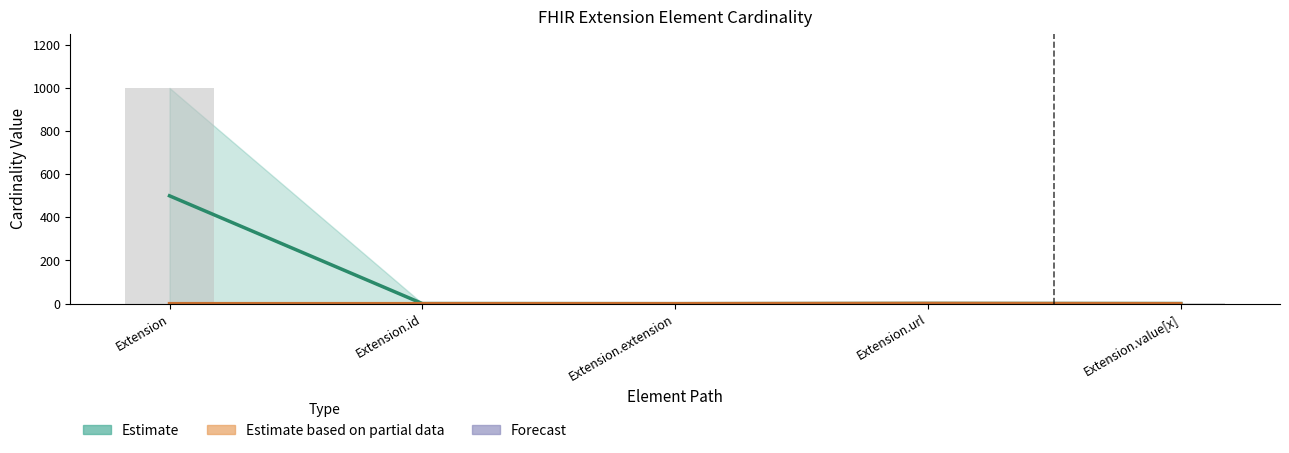

At which label does Max_numeric reach its minimum?

Extension.extension